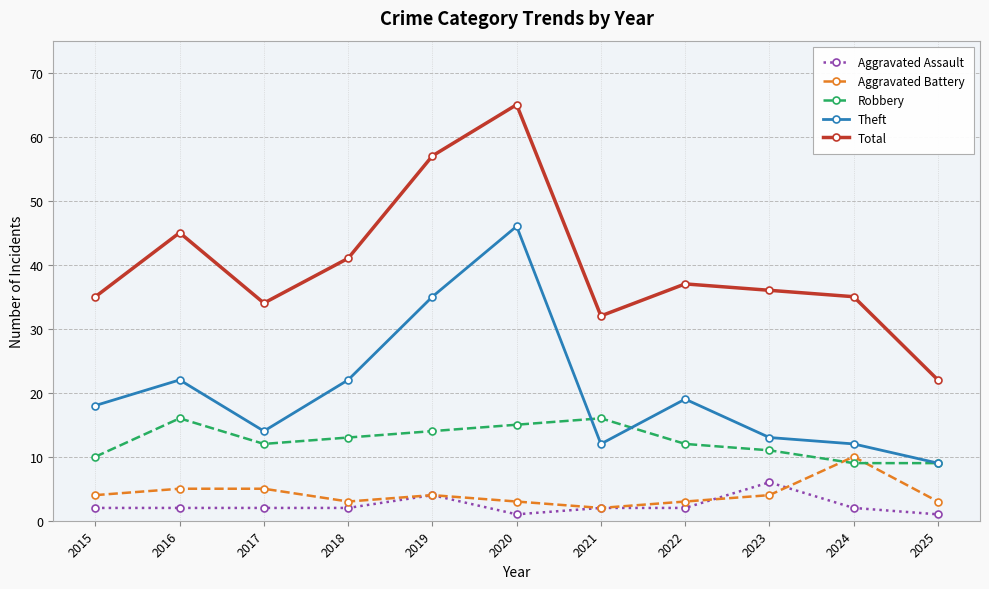

What is the average value of the Total series?

40